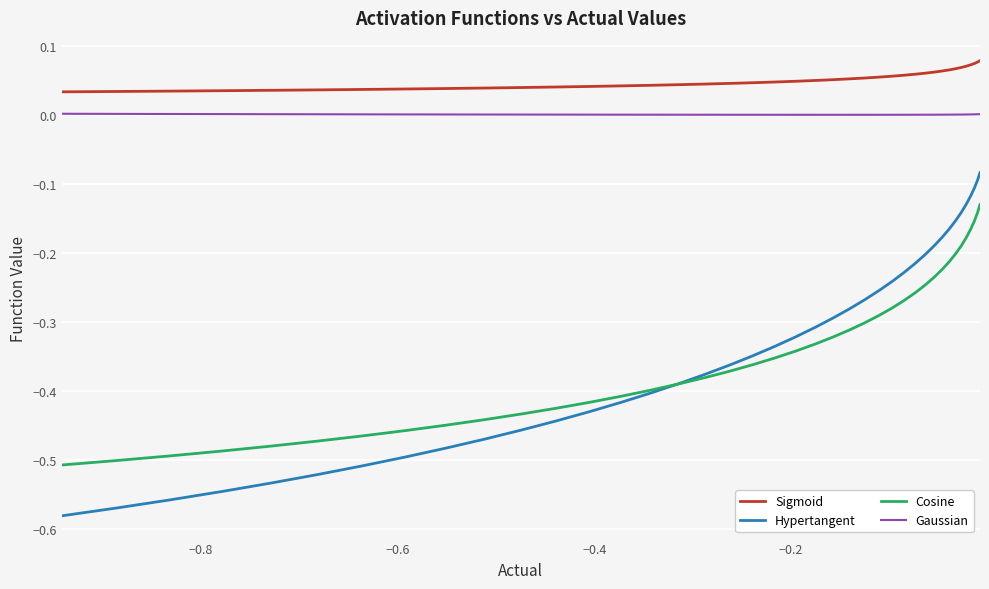

True or false: Cosine has more than 0 interior local peaks.

False